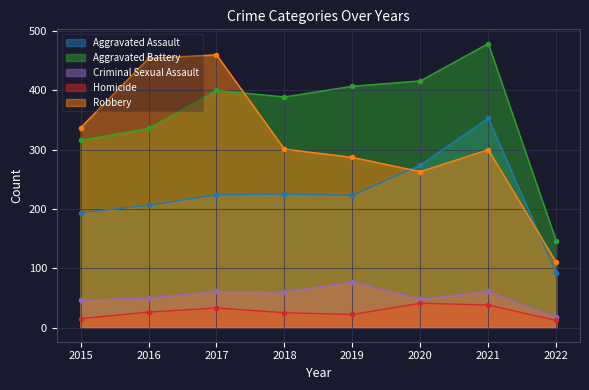

Which series has the largest total across all categories?

Aggravated Battery